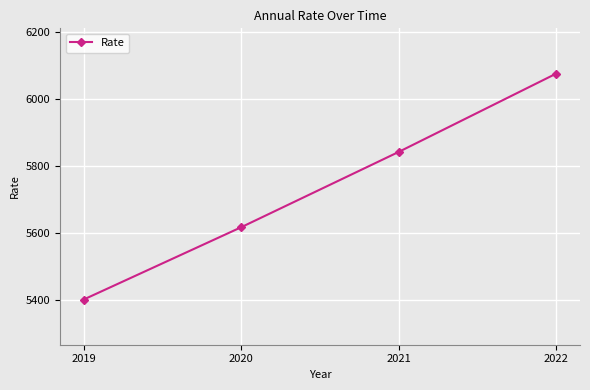

List the labels in order of value, smallest first.

2019, 2020, 2021, 2022